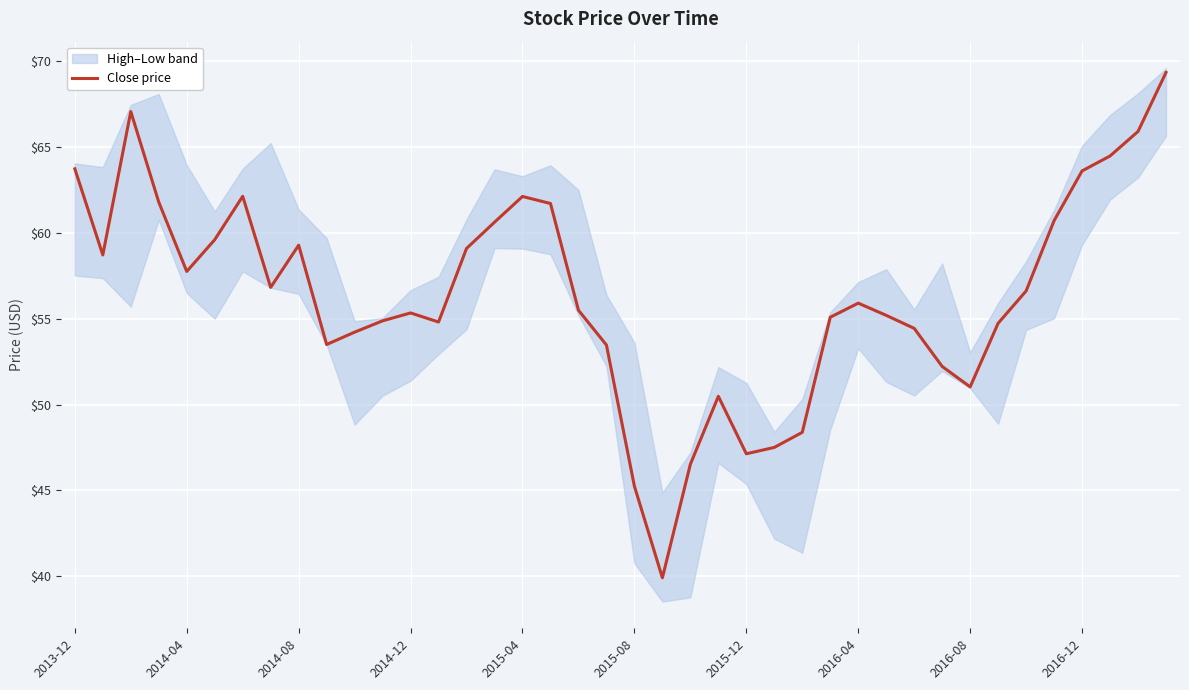

What is the lowest value of the Close price series?

39.9